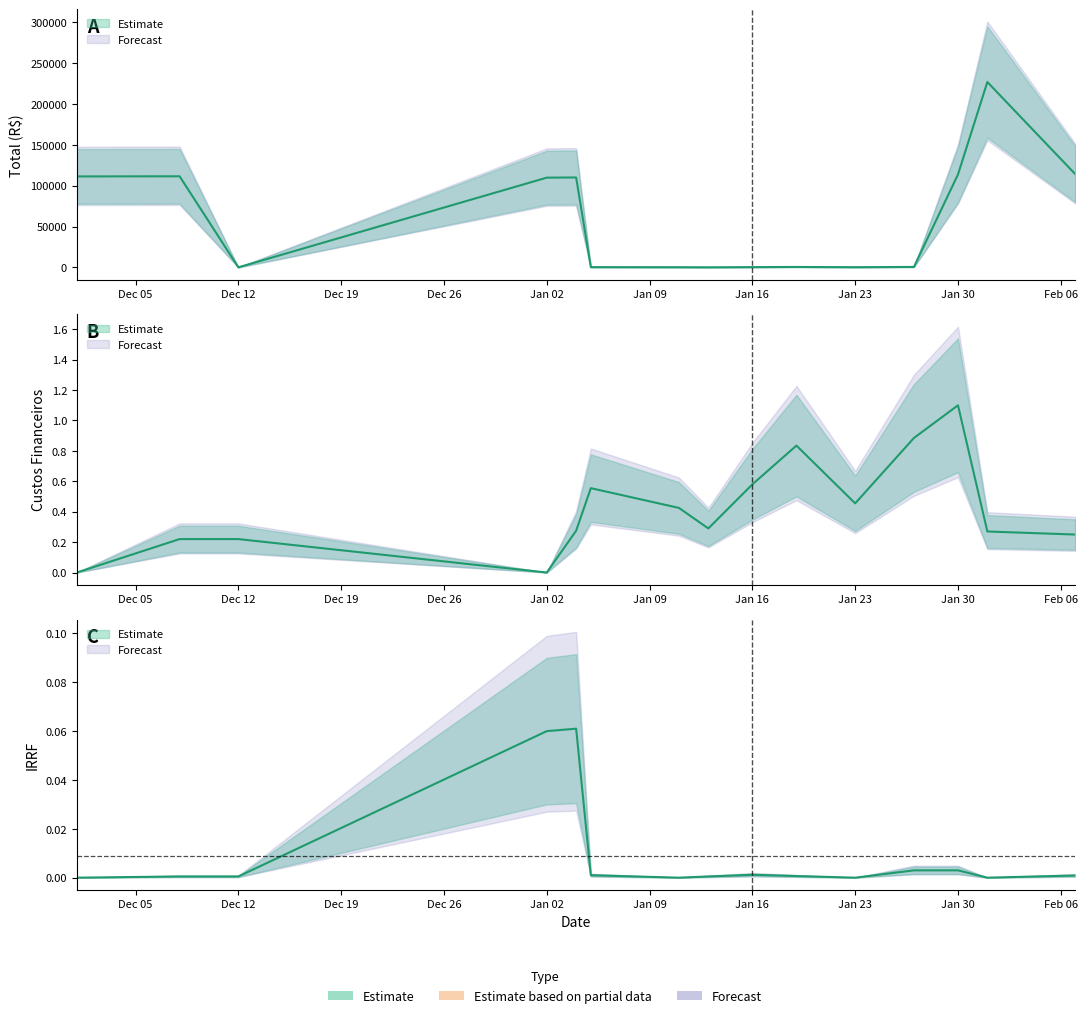

Is it true that IRRF equals 0.0 at 36?

False